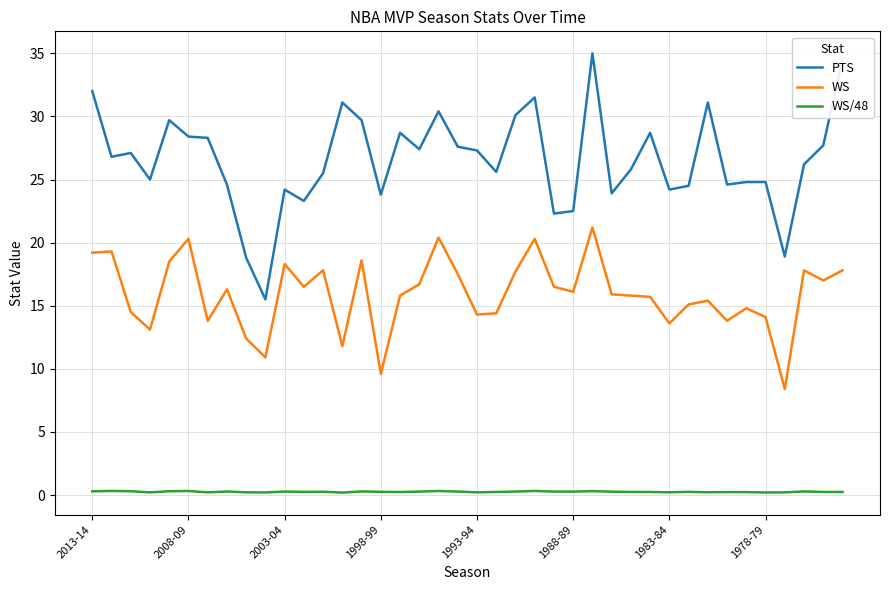

Which series has the largest range (max minus min)?

PTS